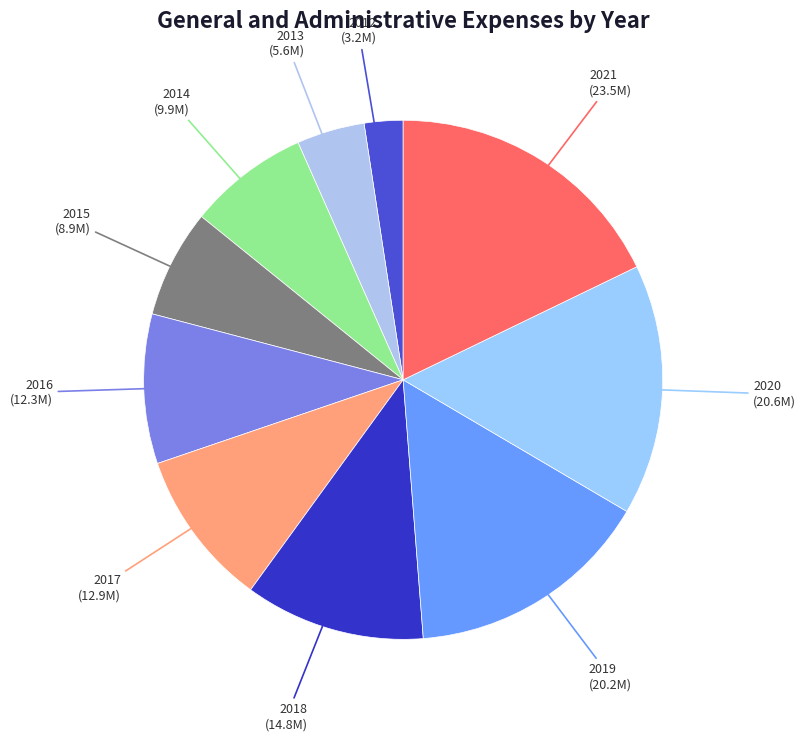

To the nearest percent, what is the difference between the largest and smallest slice percentages?

15%